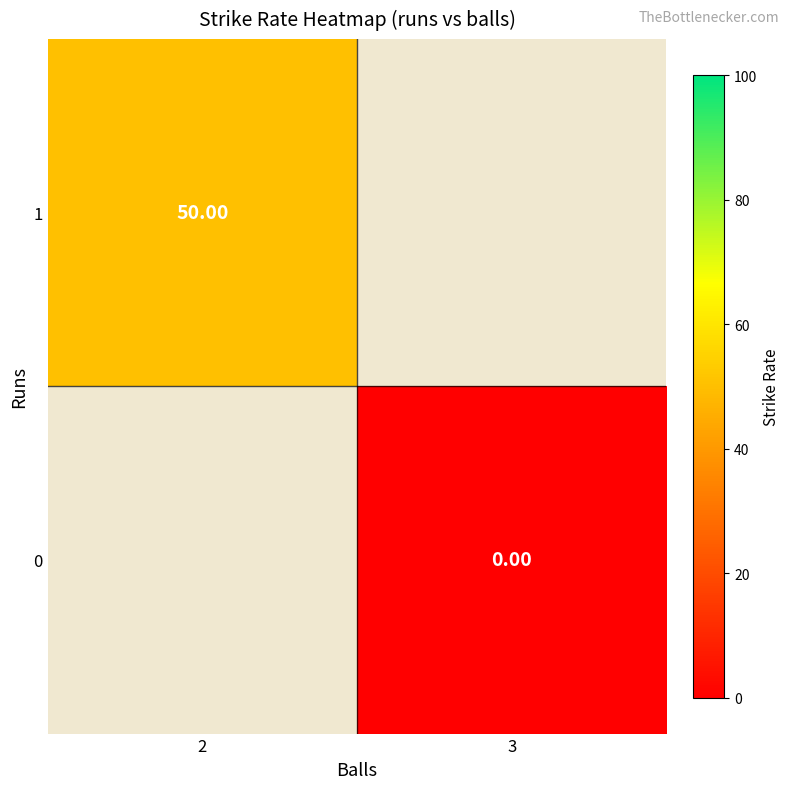

Is the value of 0 at 3 greater than the value of 1 at 2?

No